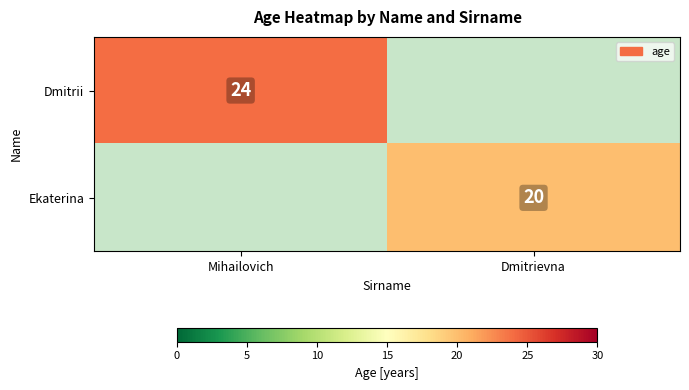

Is it true that Dmitrii equals 24 at Mihailovich?

True